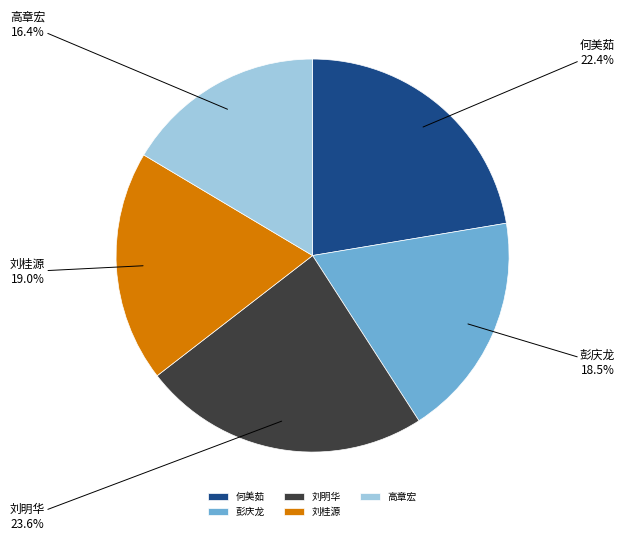

To the nearest percent, what portion does 刘桂源 represent?

19%